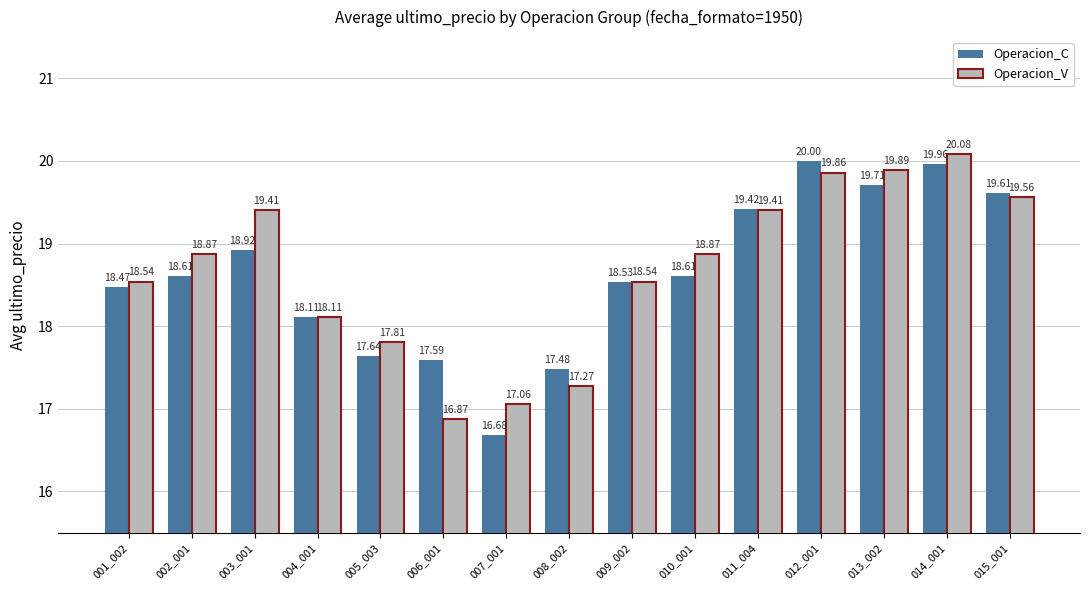

Reading right to left, what are all the values shown in this chart?

Operacion_C: 19.6	20.0	19.7	20.0	19.4	18.6	18.5	17.5	16.7	17.6	17.6	18.1	18.9	18.6	18.5
Operacion_V: 19.6	20.1	19.9	19.9	19.4	18.9	18.5	17.3	17.1	16.9	17.8	18.1	19.4	18.9	18.5